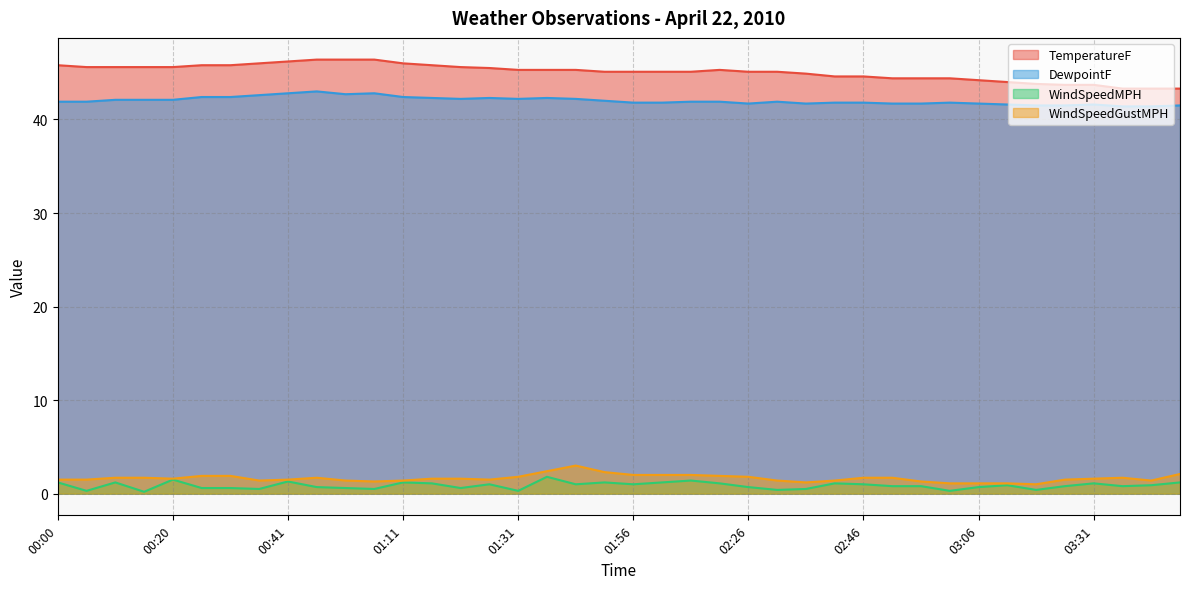

At how many categories does at least one series exceed 29?

40